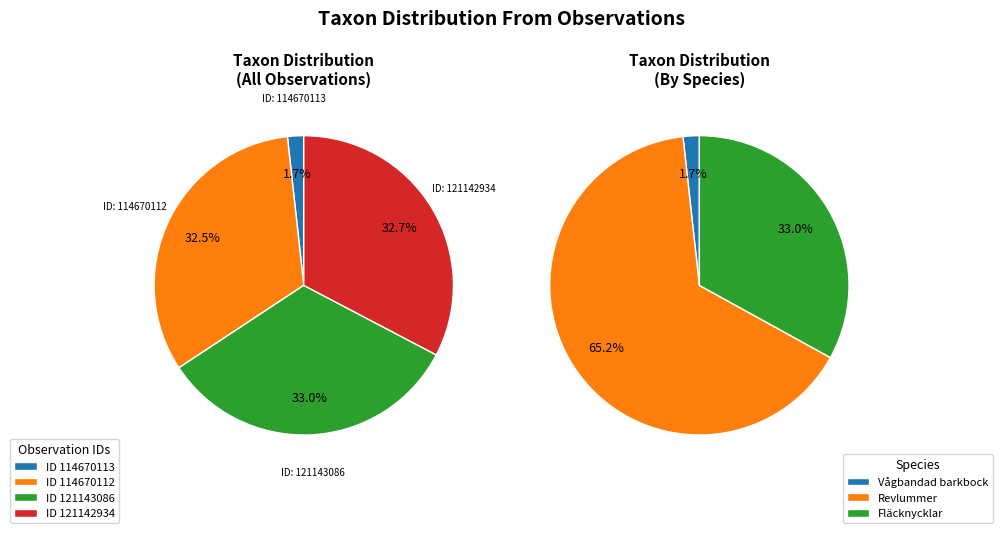

Is 114670113 the majority of the pie?

No